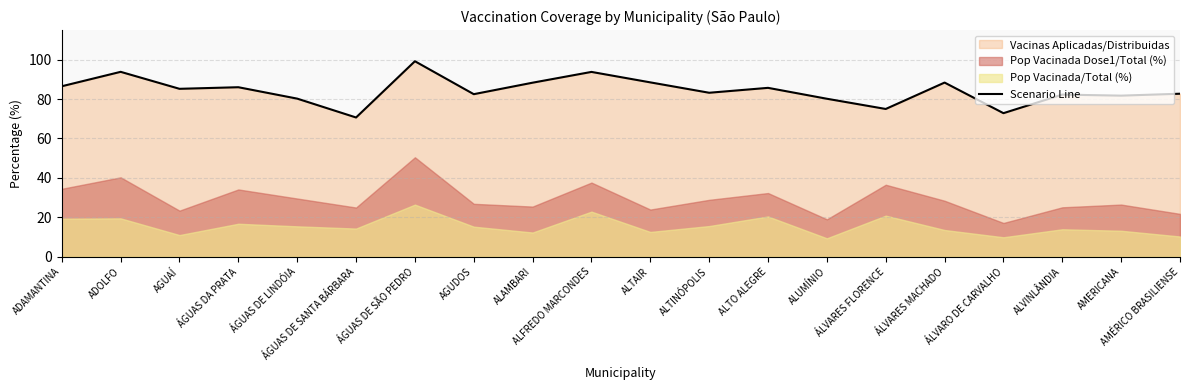

Rank the categories by value from highest to lowest.

ÁGUAS DE SÃO PEDRO, ADOLFO, ALFREDO MARCONDES, ALTAIR, ÁLVARES MACHADO, ALAMBARI, ADAMANTINA, ÁGUAS DA PRATA, ALTO ALEGRE, AGUAÍ, ALTINÓPOLIS, AMÉRICO BRASILIENSE, AGUDOS, ALVINLÂNDIA, AMERICANA, ÁGUAS DE LINDÓIA, ALUMÍNIO, ÁLVARES FLORENCE, ÁLVARO DE CARVALHO, ÁGUAS DE SANTA BÁRBARA